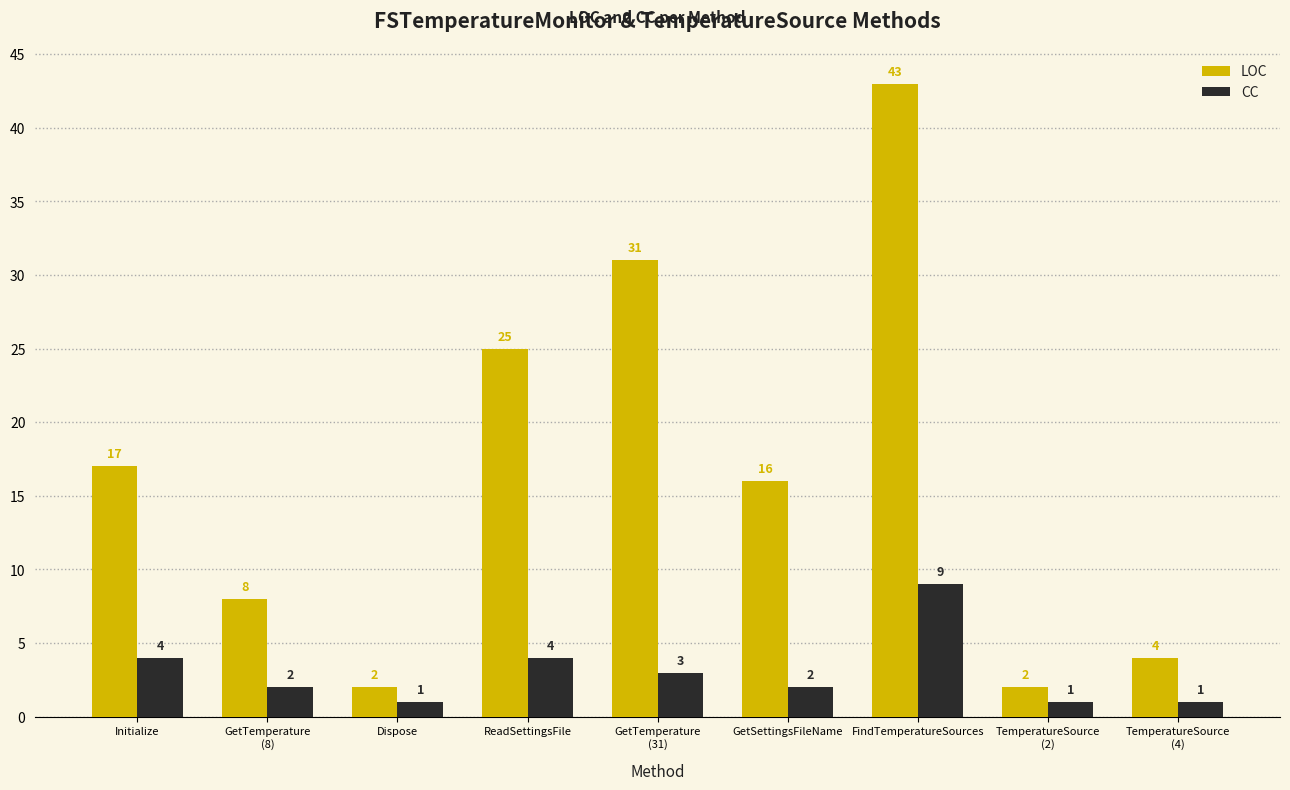

What is the label of the 8th bar from the left?

TemperatureSource
(2)